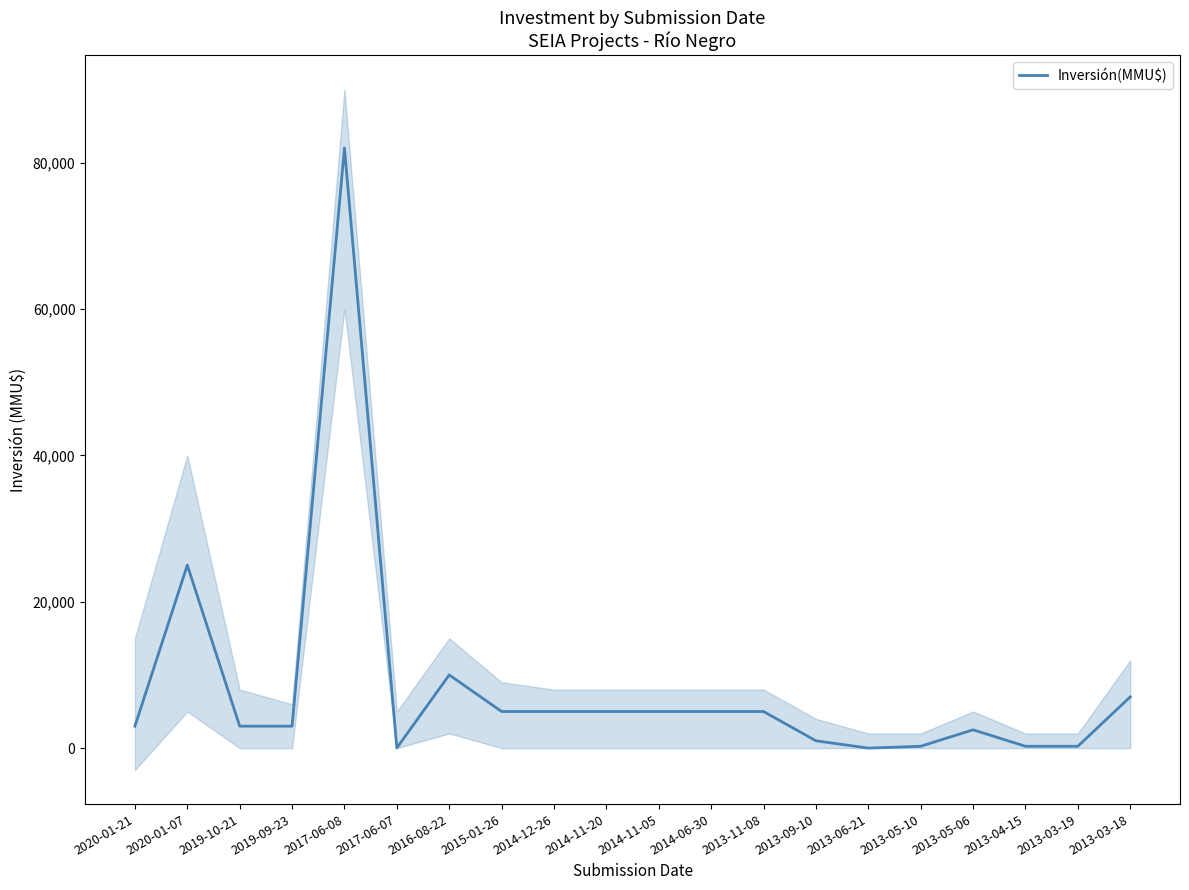

What is the difference between the values at 2017-06-08 and 2017-06-07?

81980